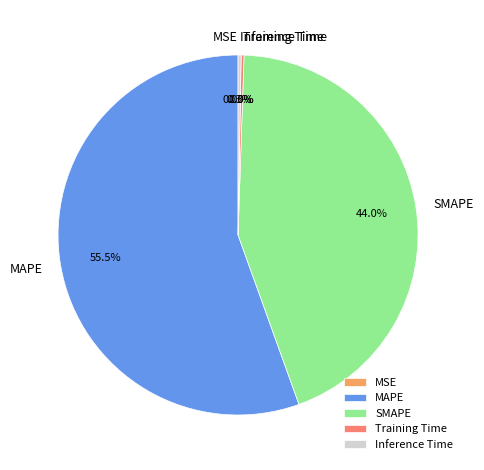

What is the largest slice in the pie chart?

MAPE